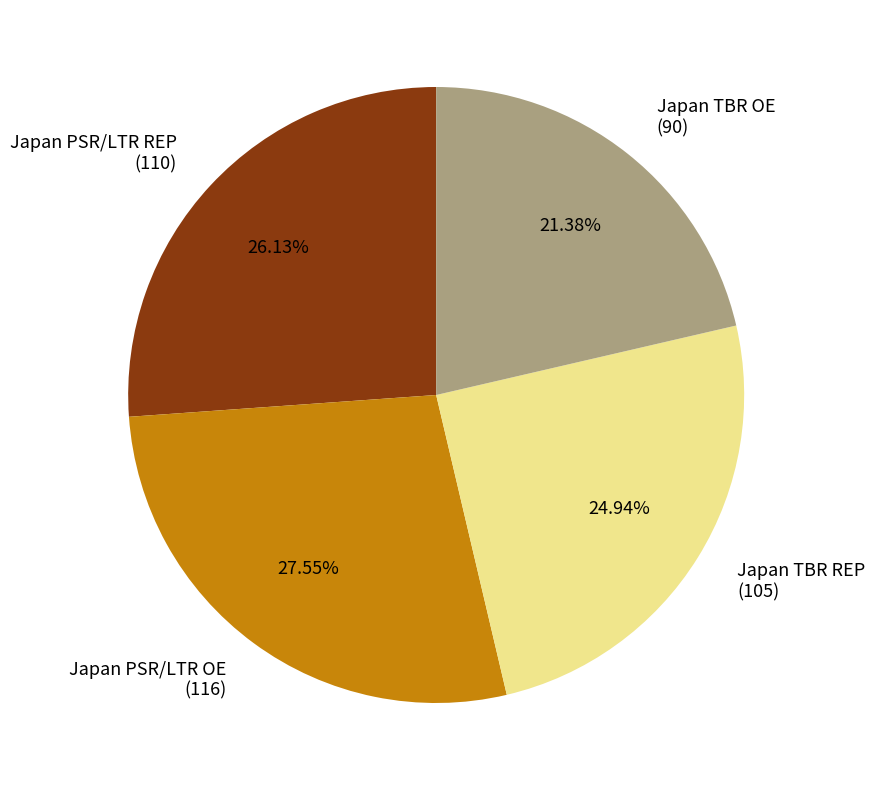

What is the largest slice in the pie chart?

Japan PSR/LTR OE